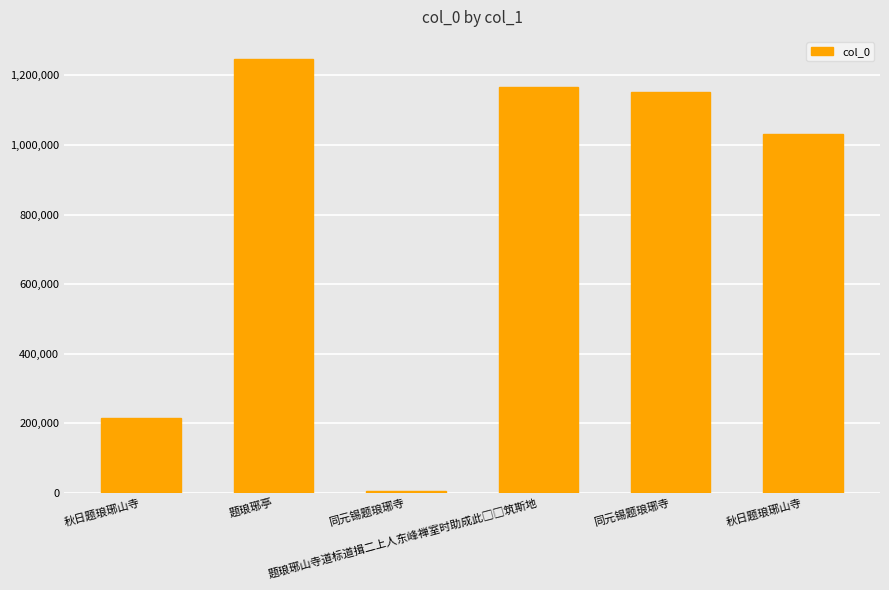

At which category does the chart reach its minimum across all series?

同元锡题琅琊寺